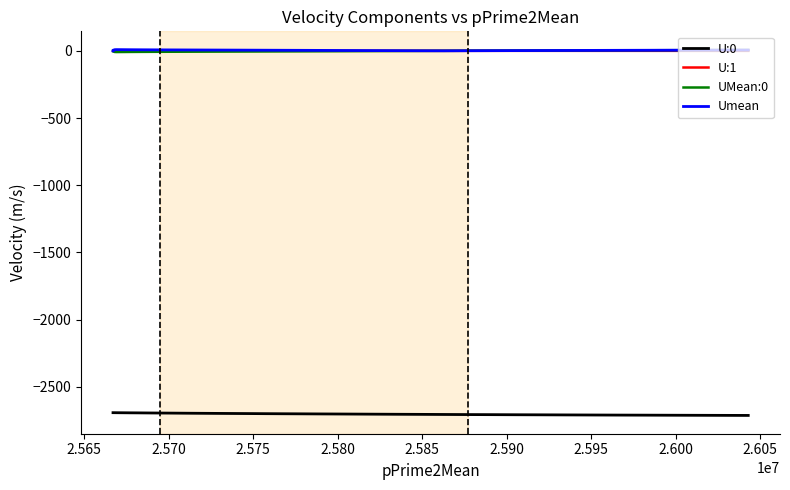

True or false: Umean and UMean:0 intersect in this chart.

False